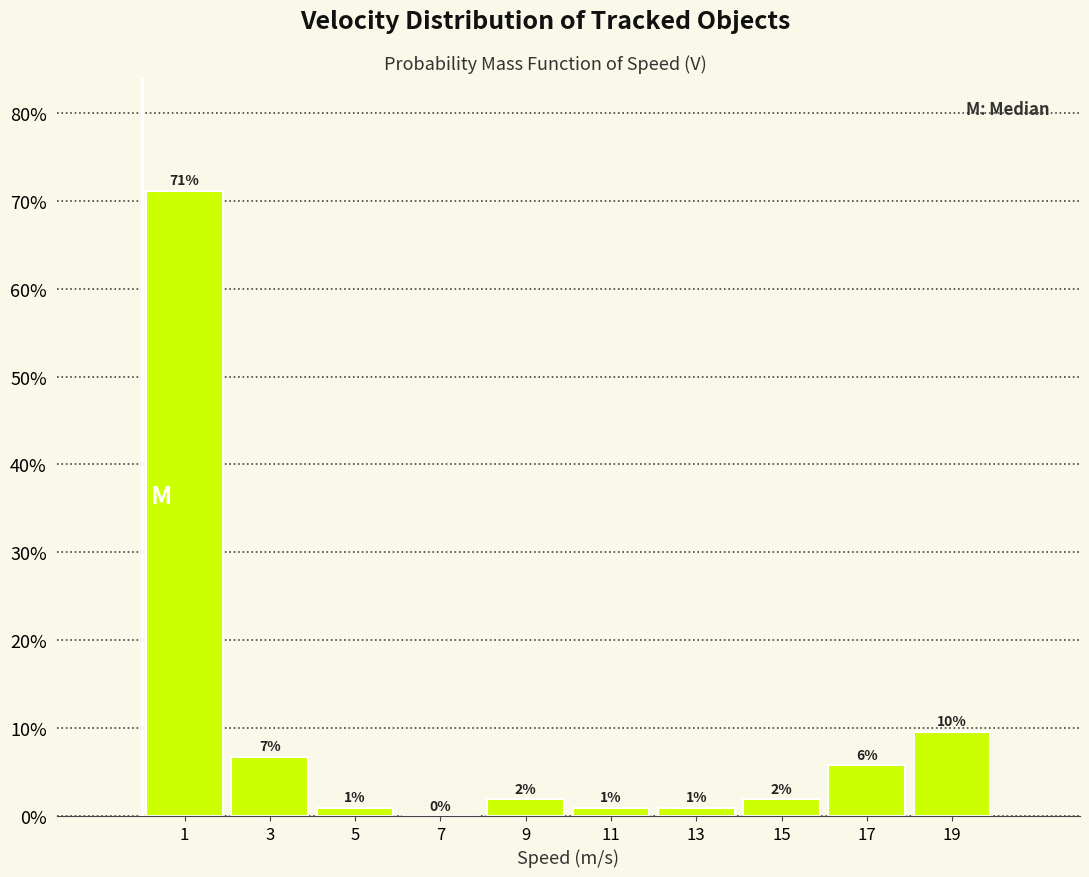

Which range on the x-axis has the tallest bar?

0 to 2